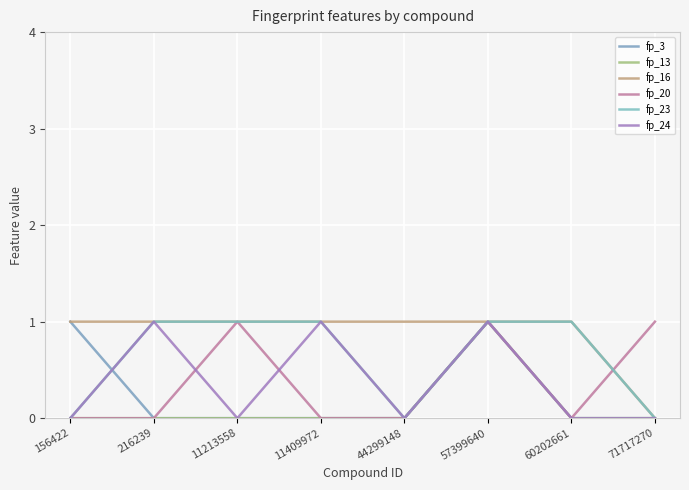

How many lines are shown in the chart?

6